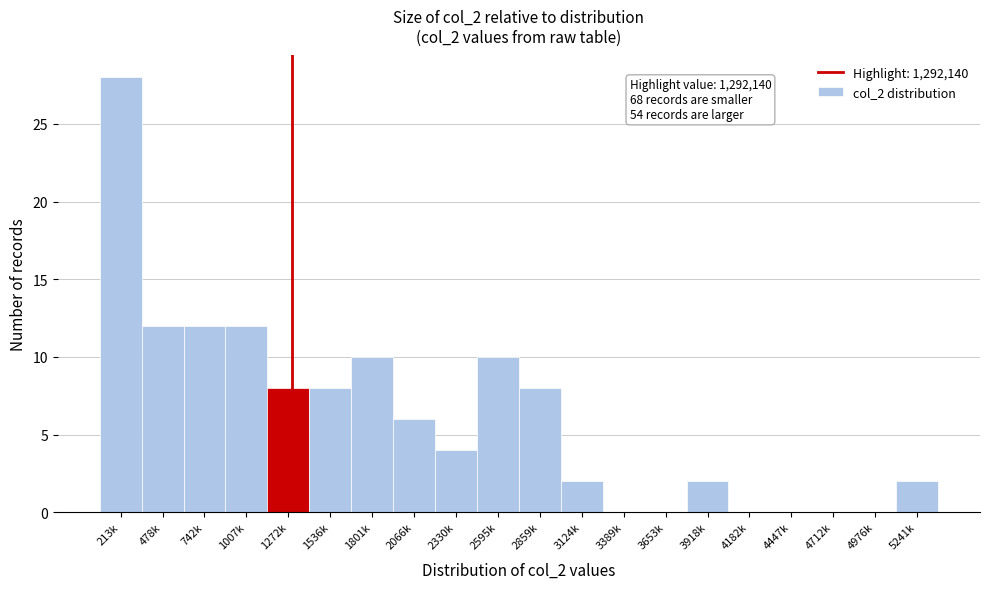

Reading left to right, list all the values displayed in this chart.

213k=28	478k=12	742k=12	1007k=12	1272k=8	1536k=8	1801k=10	2066k=6	2330k=4	2595k=10	2859k=8	3124k=2	3389k=0	3653k=0	3918k=2	4182k=0	4447k=0	4712k=0	4976k=0	5241k=2